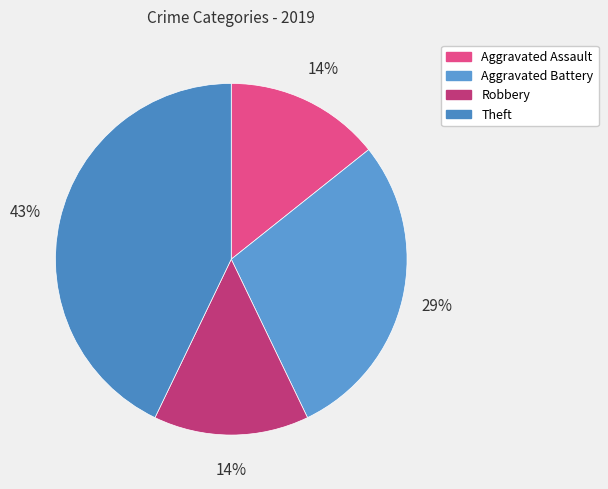

What is the largest slice in the pie chart?

Theft